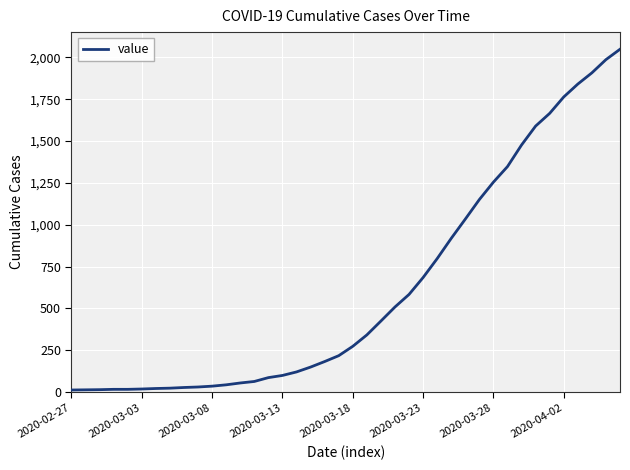

What is the difference between the maximum and minimum values?

2036